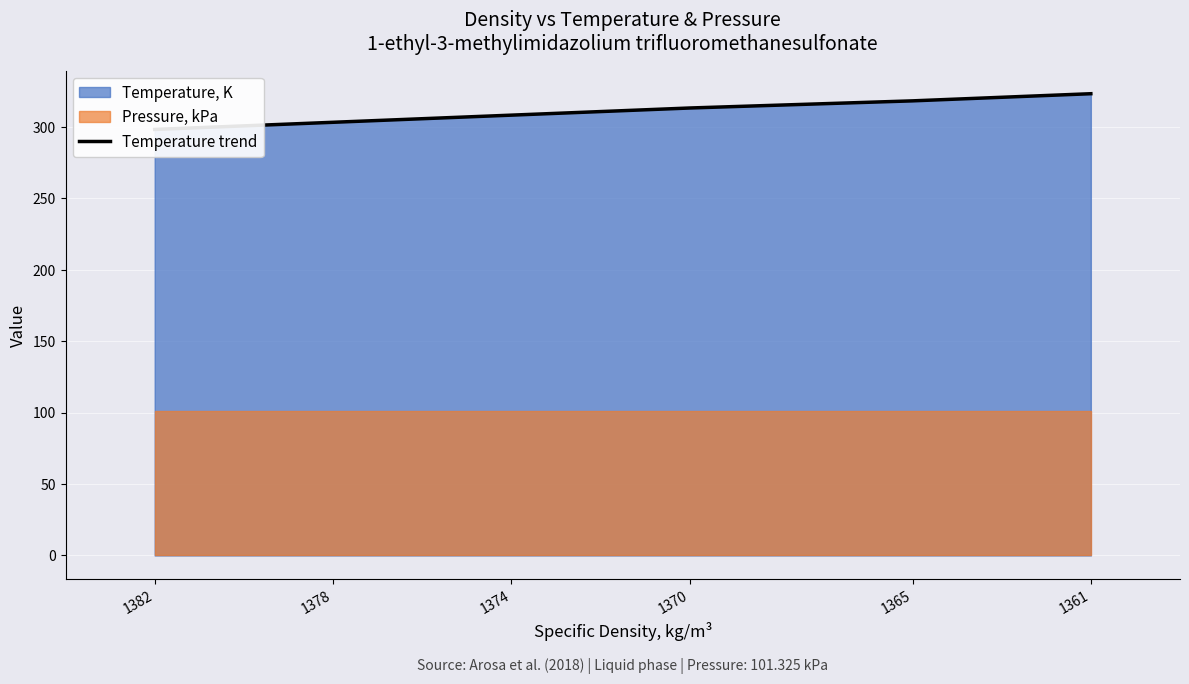

Rank the categories by value from lowest to highest.

1382, 1378, 1374, 1370, 1365, 1361